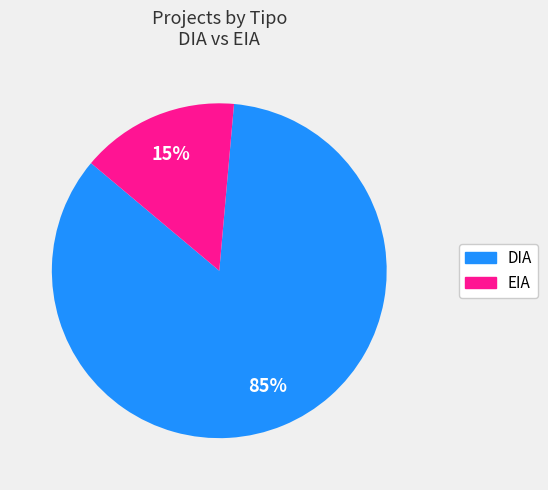

Is the sum of EIA and DIA greater than half?

Yes